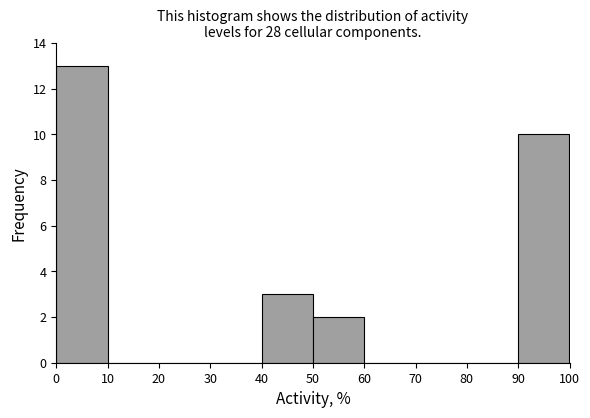

What is the height of the bar covering 40 to 50 on the x-axis? The values are not printed on the chart, so give them approximately, as read against the axis.

3